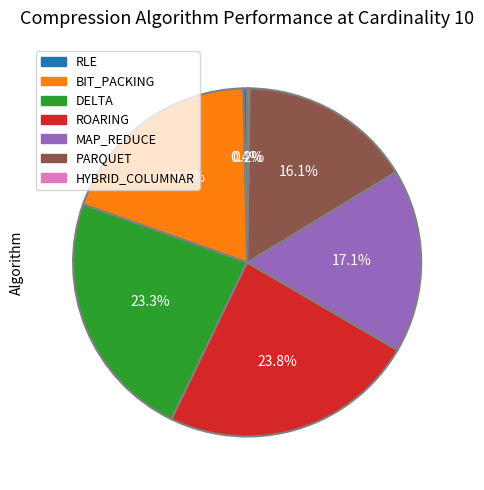

Is it true that ROARING is 24% of the pie?

True